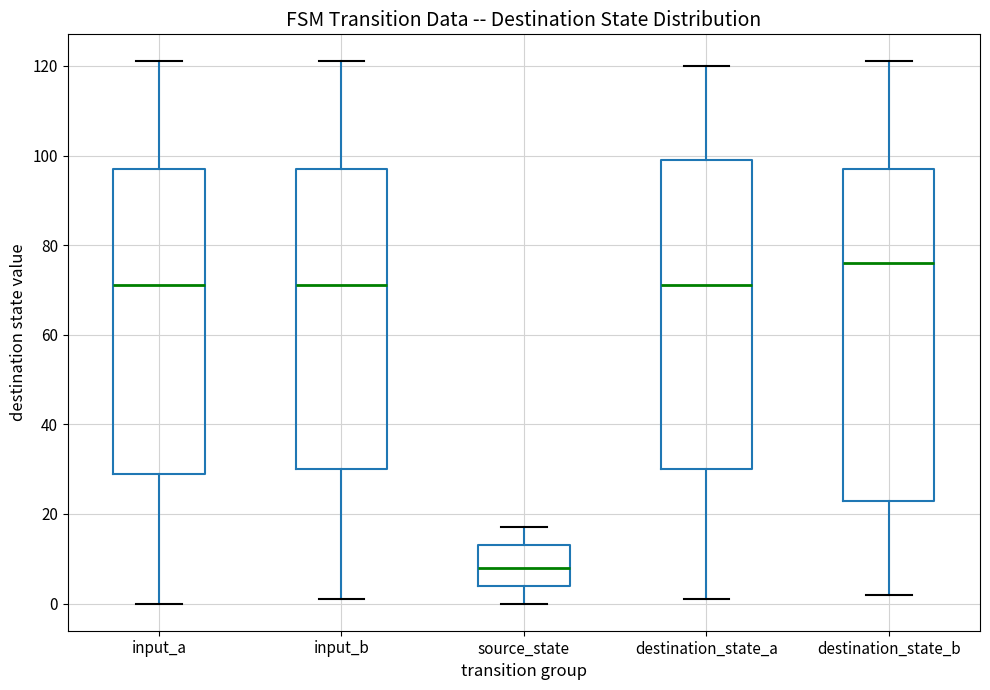

Reading left to right, transcribe this box plot: for each box, give where its median line is, the range the box spans, and where its two whiskers end, as read against the y-axis. The values are not printed on the chart, so give them approximately, as read against the axis.

input_a: median 72, box 30 to 98, whiskers 0 to 122
input_b: median 72, box 30 to 98, whiskers 2 to 122
source_state: median 8, box 4 to 14, whiskers 0 to 18
destination_state_a: median 72, box 30 to 100, whiskers 2 to 120
destination_state_b: median 76, box 24 to 98, whiskers 2 to 122